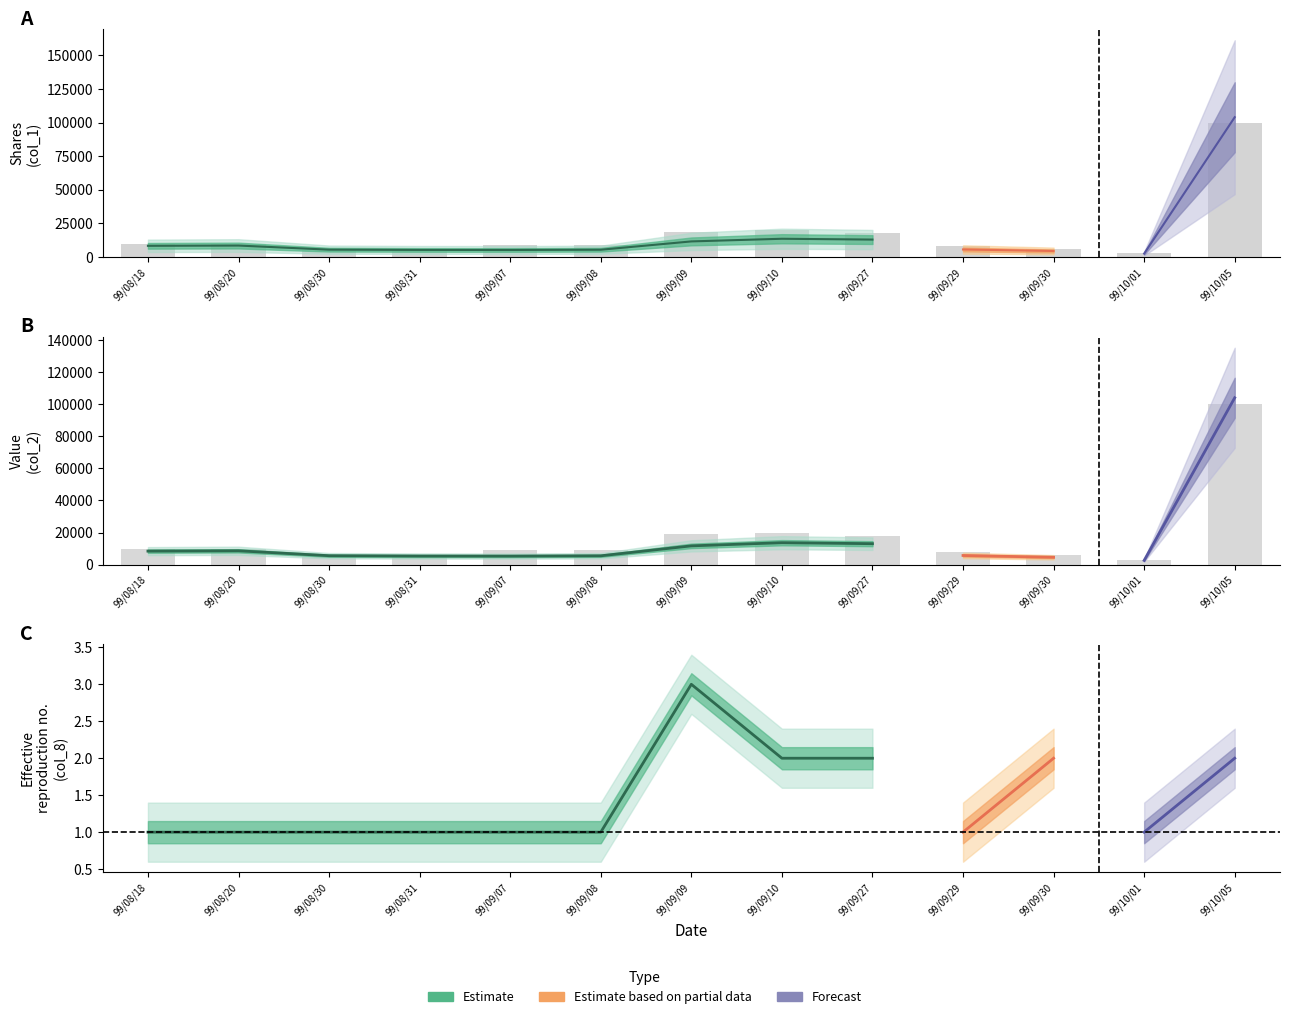

Is the value of col_2 at 99/09/08 greater than the value of col_1 at 99/09/08?

No